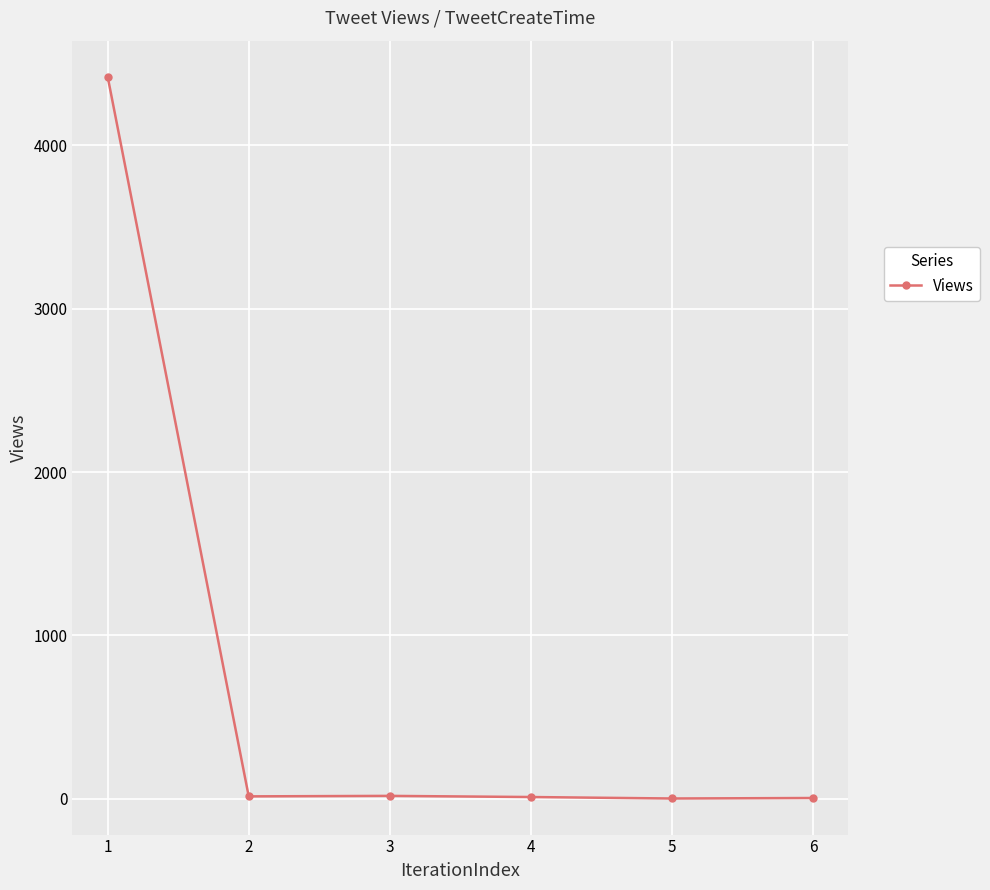

How many lines are shown in the chart?

1